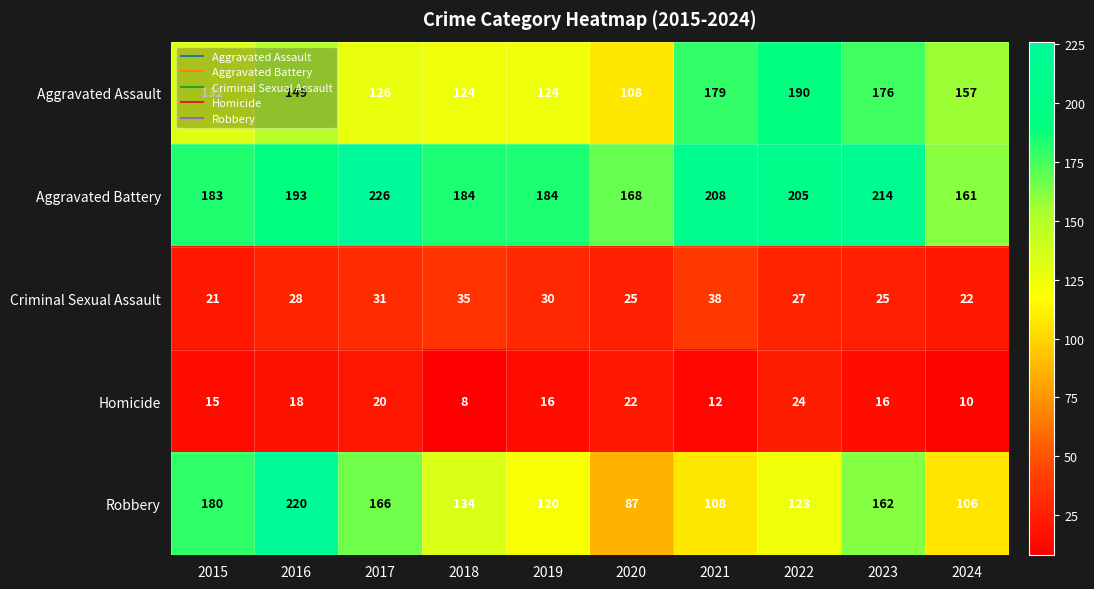

What is the difference between the maximum and minimum values in the Aggravated Assault series?

82